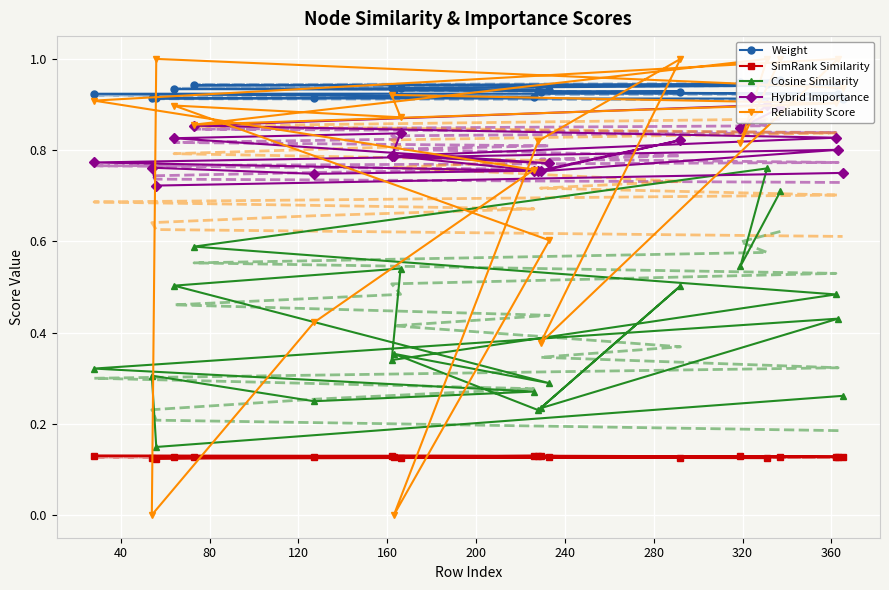

Count the SimRank Similarity values in the range 0 to 1.

20